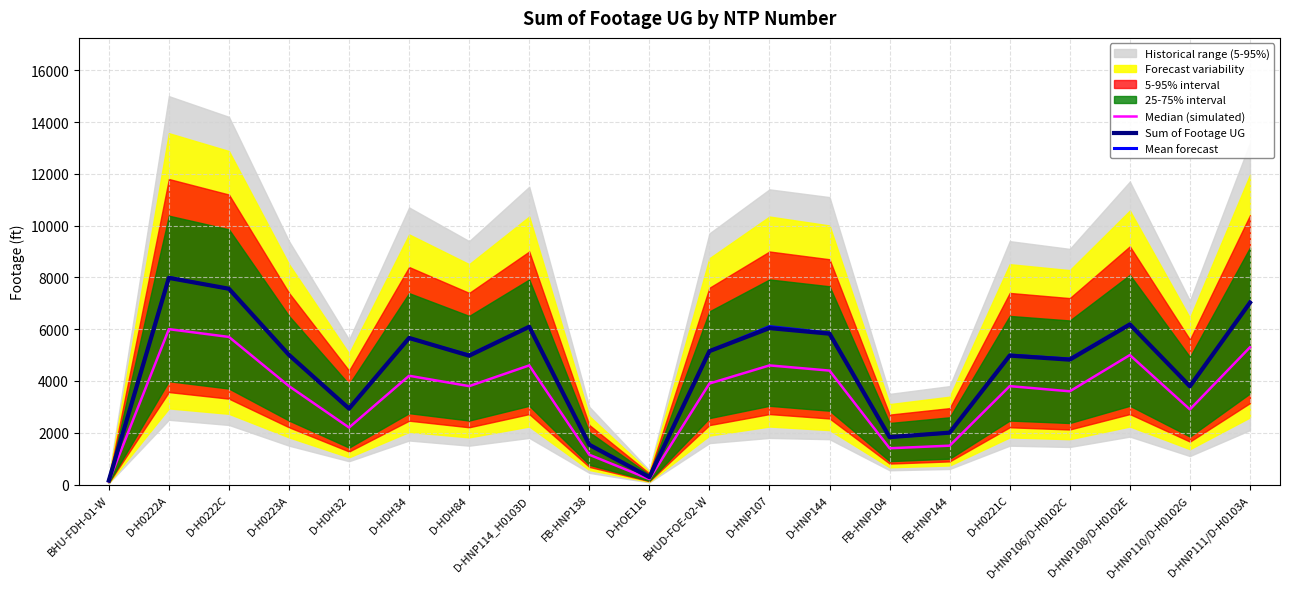

Reading left to right, list all the values displayed in this chart.

Median (simulated): 120	6000	5700	3800	2200	4200	3800	4600	1150	210	3900	4600	4400	1400	1500	3800	3600	5000	2900	5300
Sum of Footage UG: 153	7980	7562	5005	2931	5661	4975	6092	1534	285	5151	6041	5825	1831	2003	4979	4822	6182	3796	7020
Mean forecast: 155	8000	7550	5000	2950	5650	5000	6100	1550	290	5150	6100	5850	1825	2000	5000	4850	6200	3775	7050